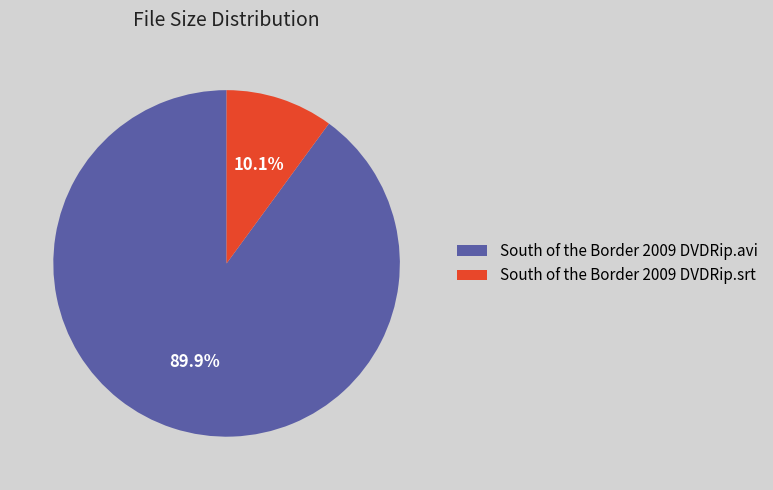

To the nearest percent, what portion does South of the Border 2009 DVDRip.srt represent?

10%